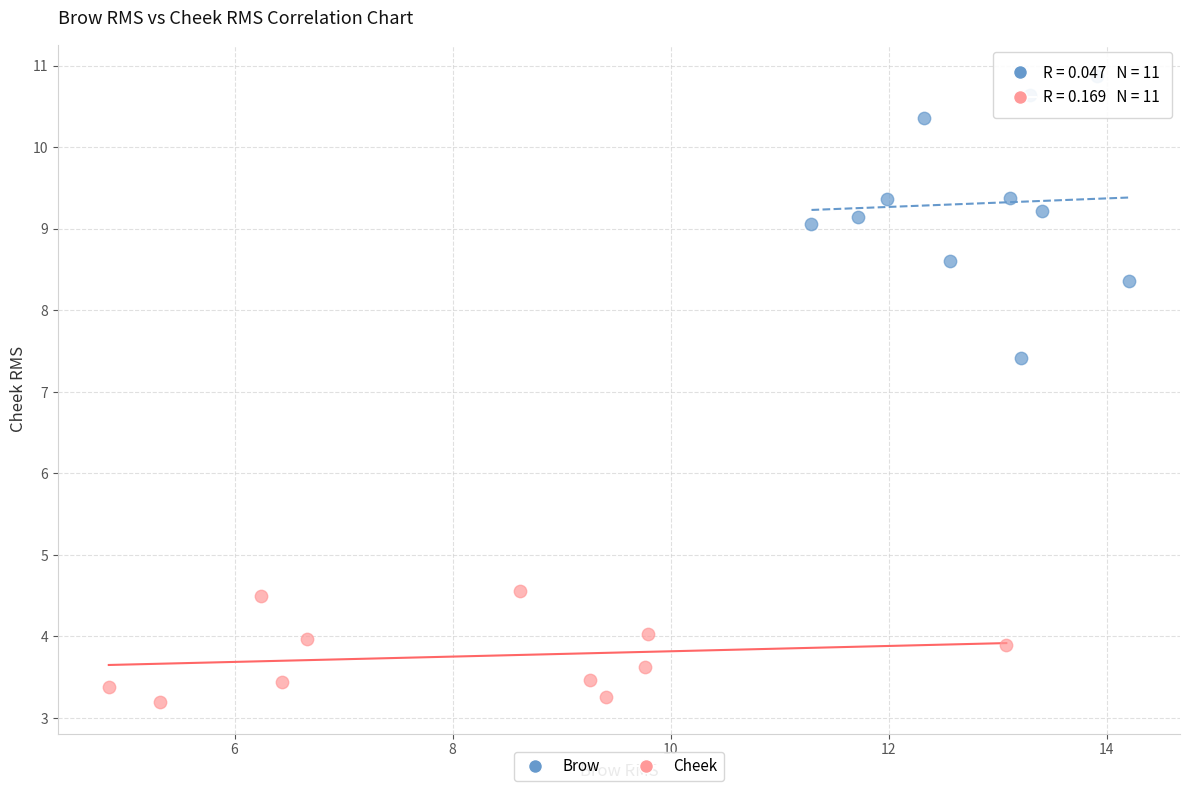

Which series reaches the maximum Y coordinate?

Brow